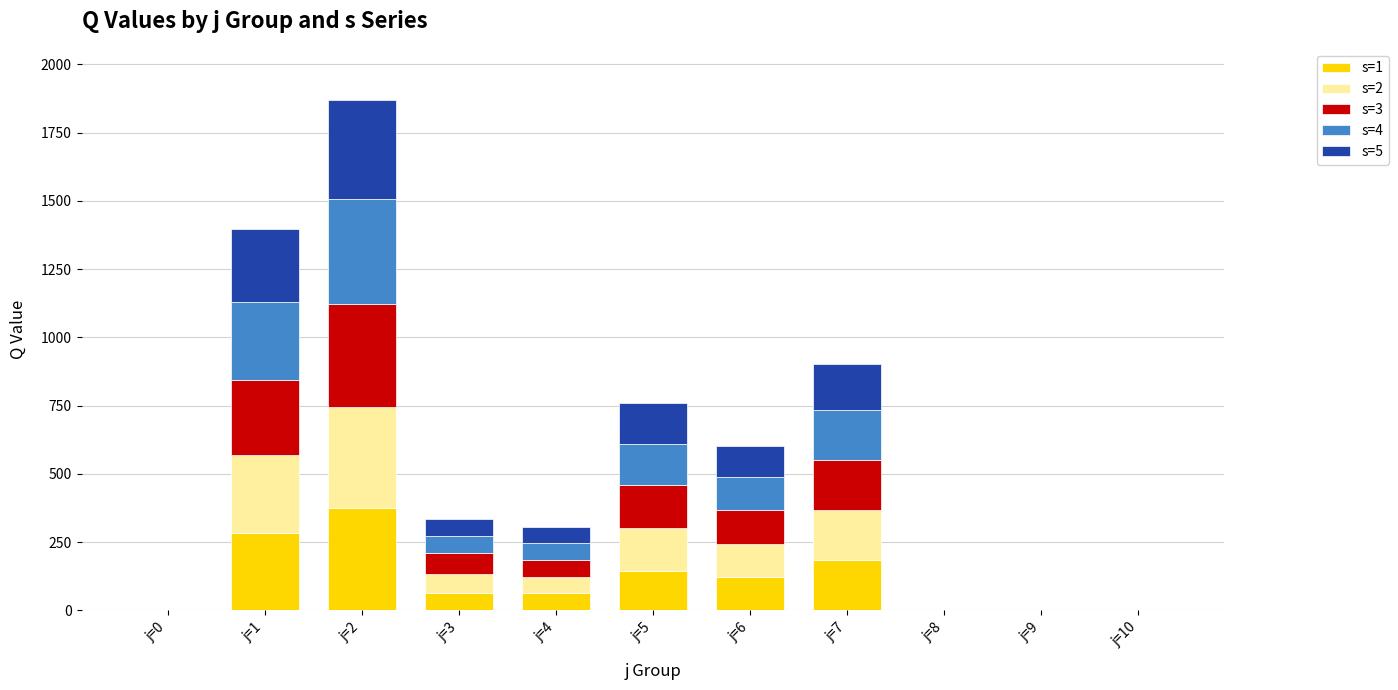

At which category is the sum across all series the highest?

j=2